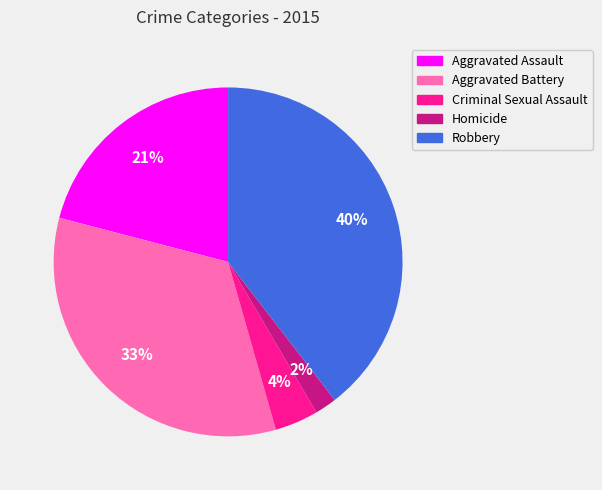

How many slices are in this pie chart?

5